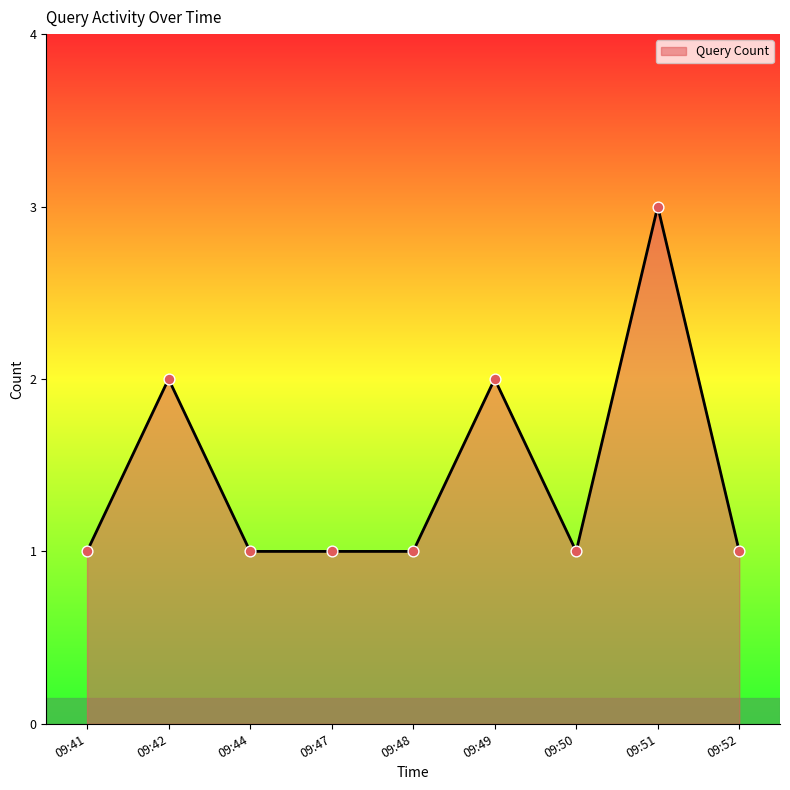

What is the change in value from 09:42 to 09:48?

-1